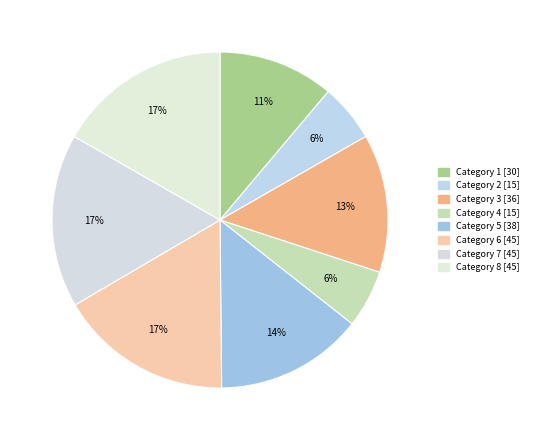

How many slices are in this pie chart?

8